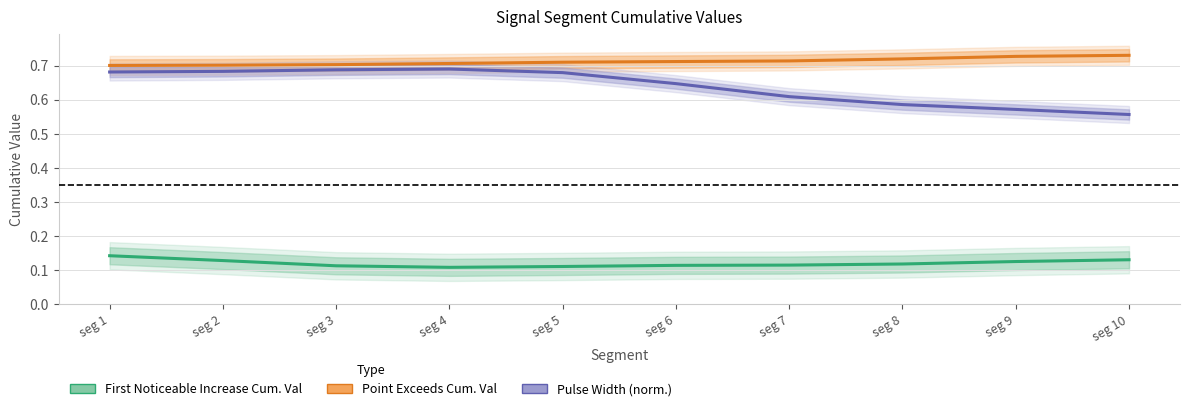

The First Noticeable Increase Cum. Val series shows 0.1 at seg 5. True or false?

True